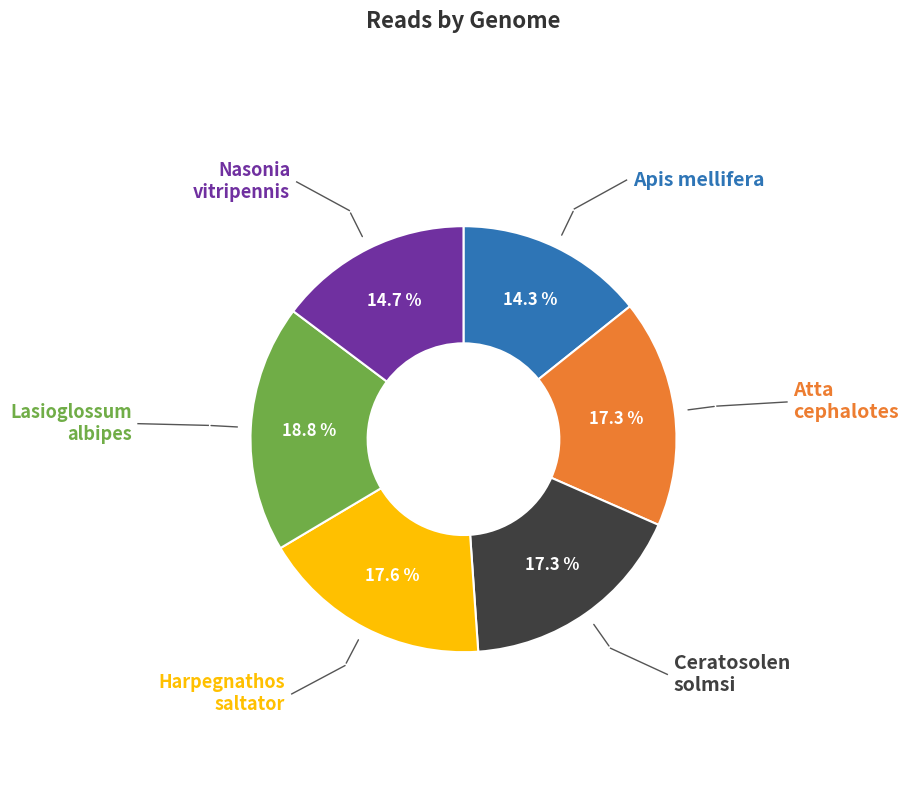

Does any single category account for the majority?

No